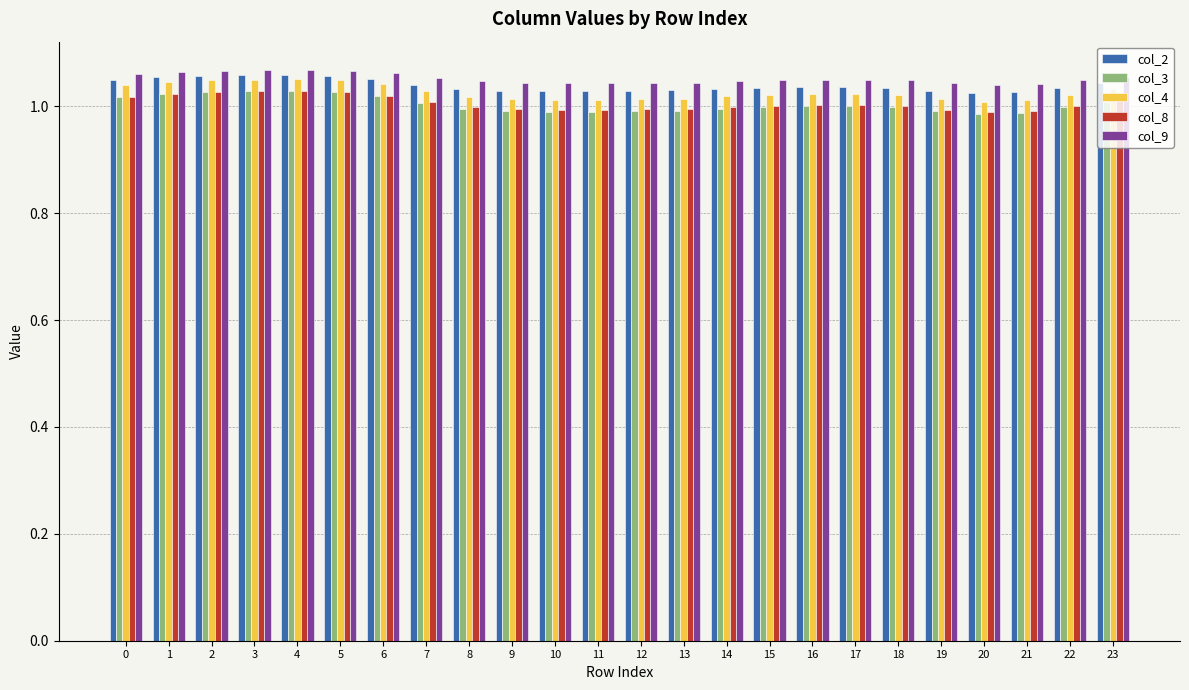

How many groups of bars are there?

24